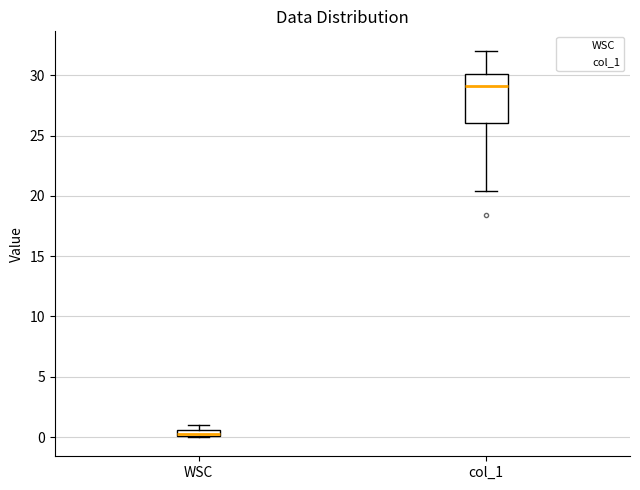

Where is the upper edge of the box for WSC on the y-axis? The values are not printed on the chart, so give them approximately, as read against the axis.

0.5